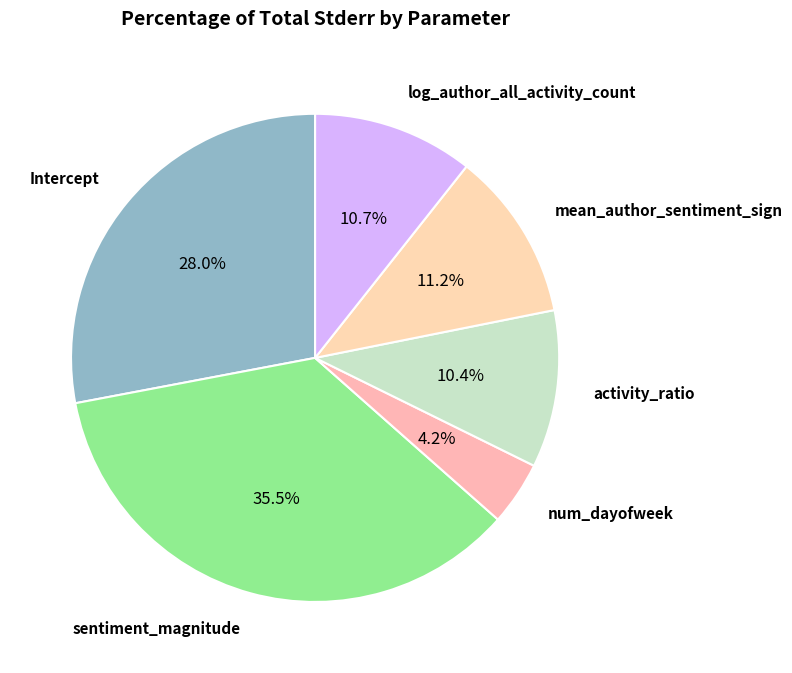

Does any single category account for the majority?

No